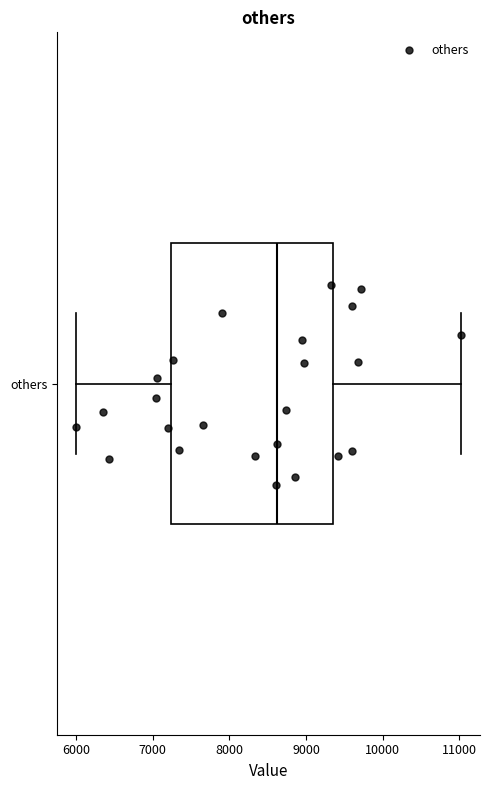

Read this box plot against the x-axis: the position of the median line, the range covered by the box, and the ends of both whiskers. The values are not printed on the chart, so give them approximately, as read against the axis.

median 8600, box 7200 to 9300, whiskers 6000 to 11000